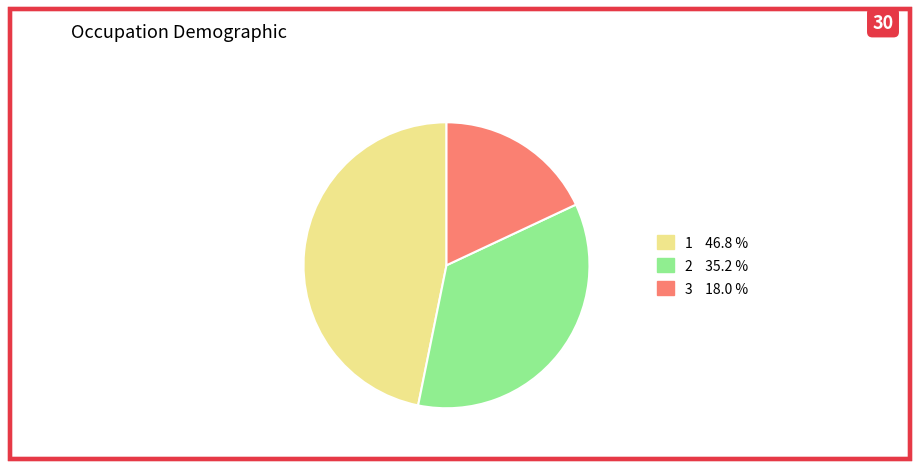

Which slice is the smallest?

3